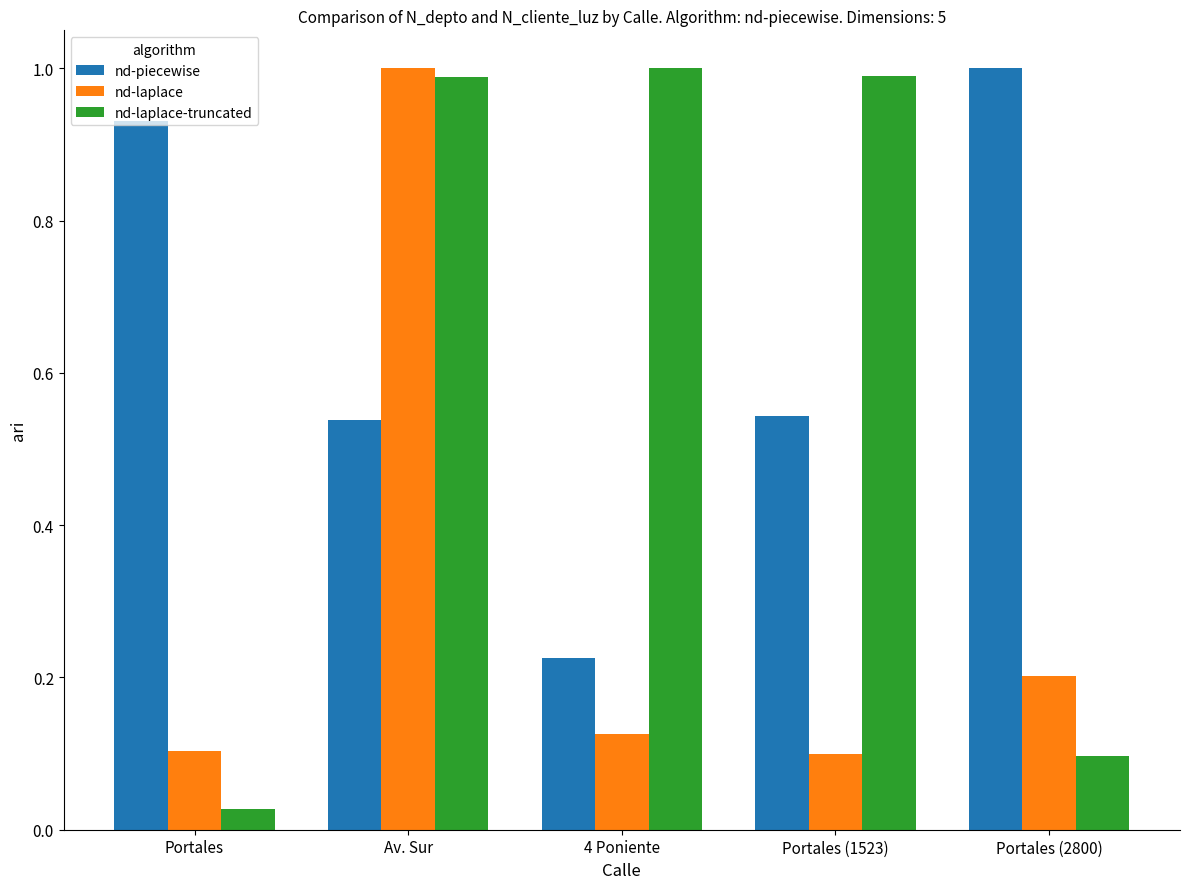

What is the average value of the nd-piecewise series?

0.6